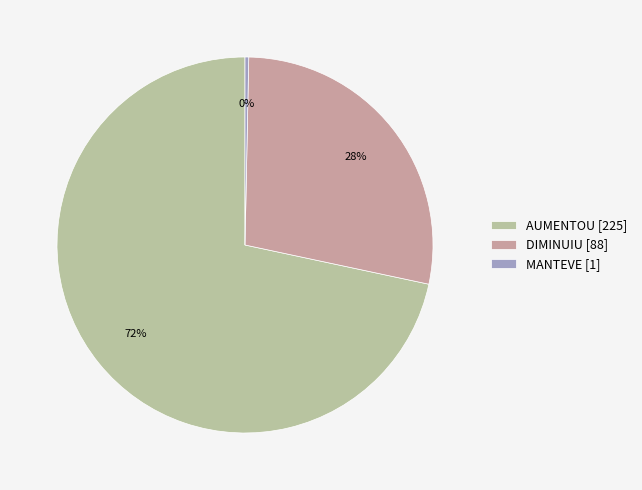

Is it true that DIMINUIU is 28% of the pie?

True